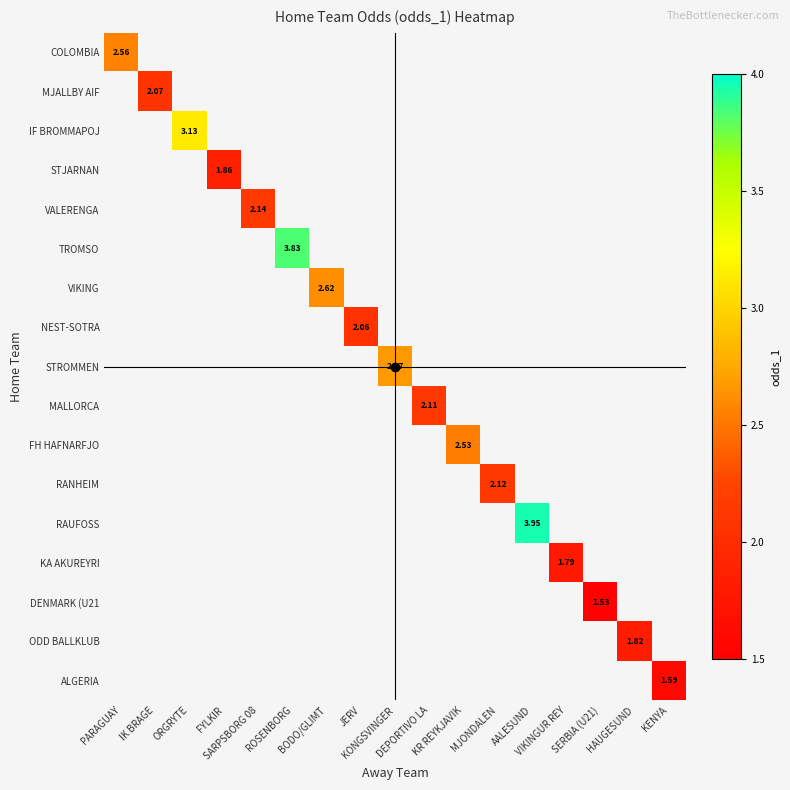

Which label corresponds to the smallest value in the chart?

SERBIA (U21)